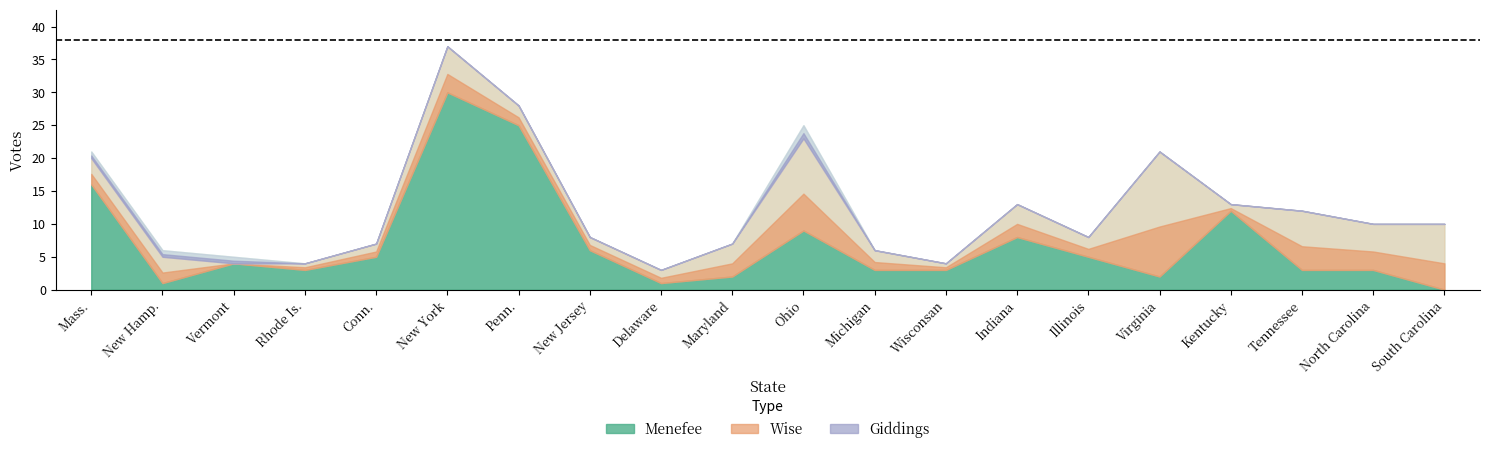

What are all the series names shown in the legend?

Menefee, Wise, Giddings